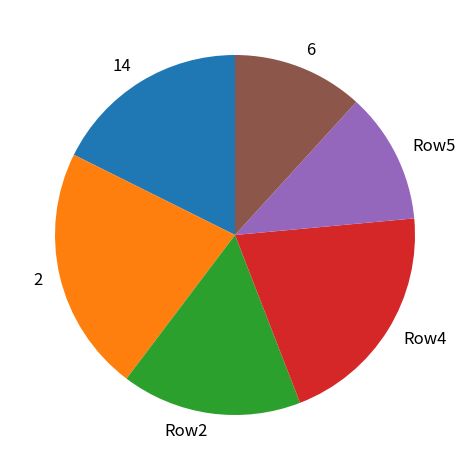

Is Row5 the majority of the pie?

No